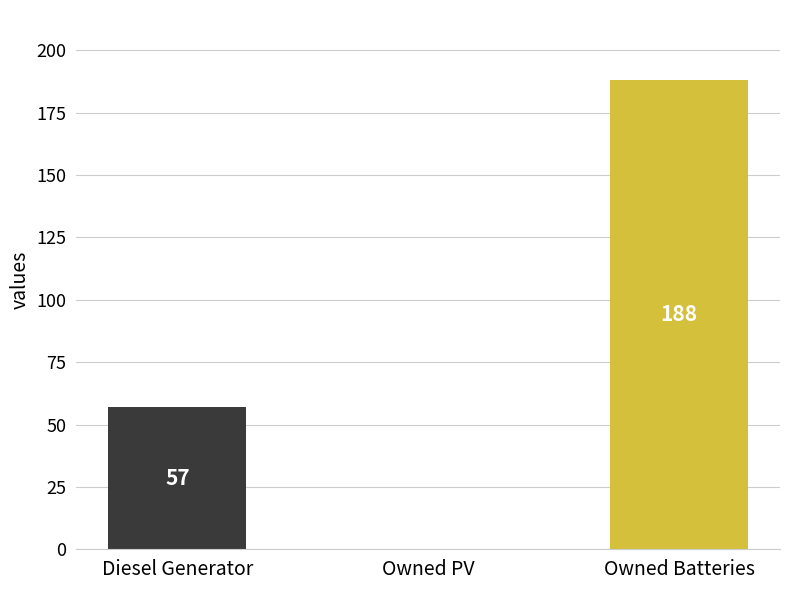

Does the chart contain stacked bars?

No